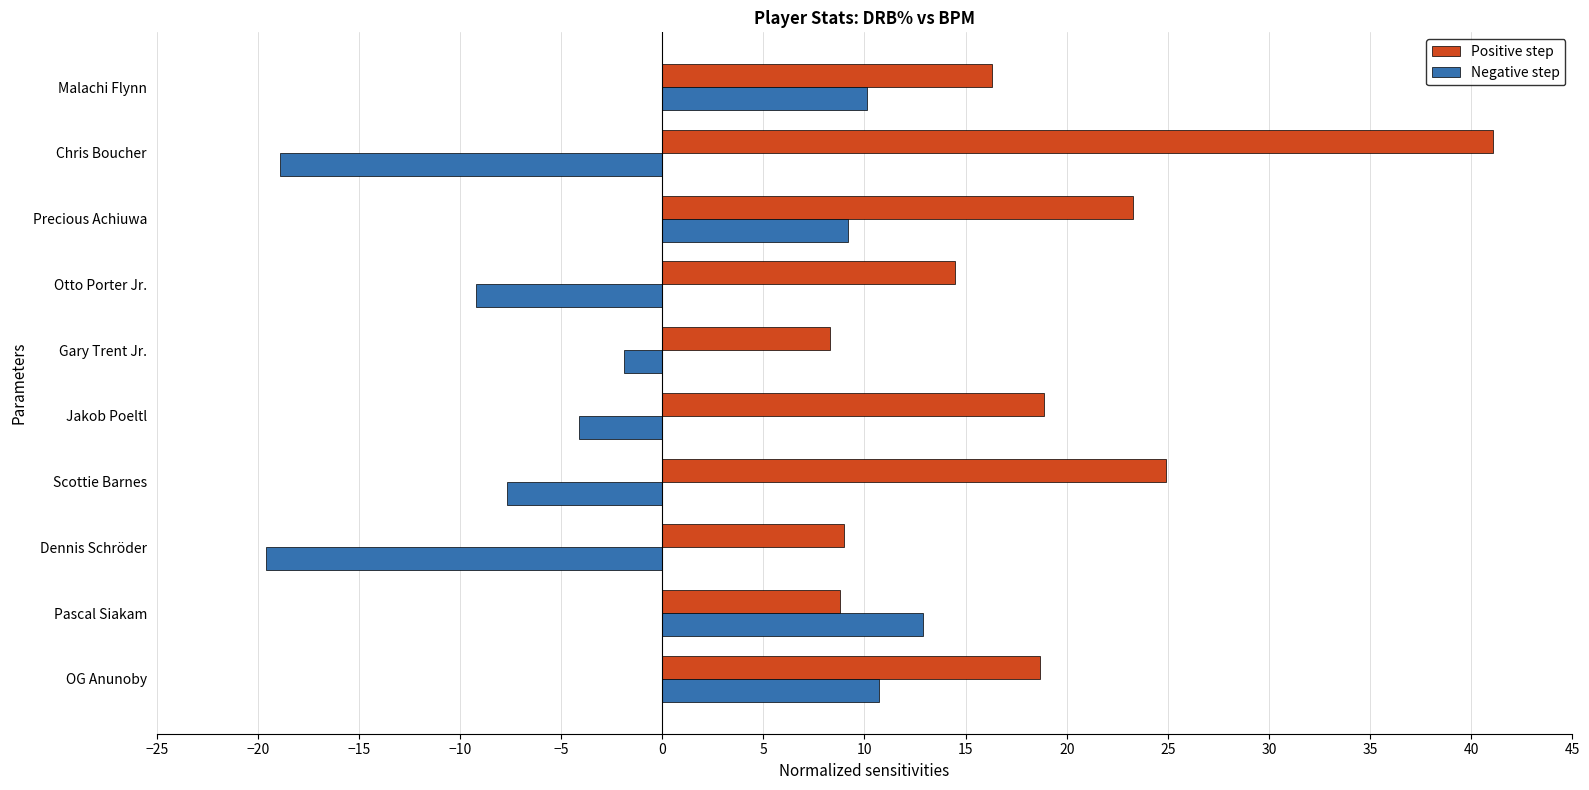

What is the spread (max minus min) of values at Otto Porter Jr.?

23.7